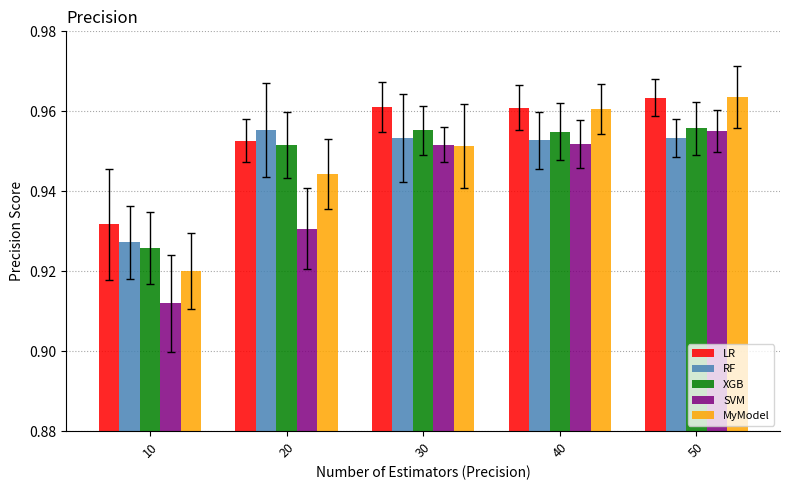

The value of RF at 50 is 0.4. True or false?

False